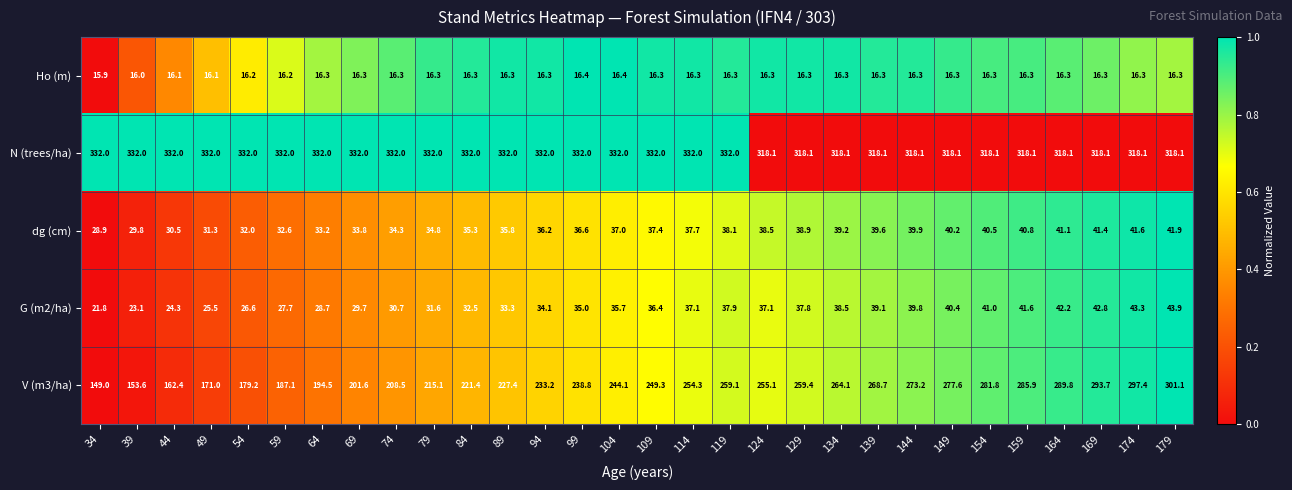

The V (m3/ha) series shows 293.7 at 169. True or false?

True